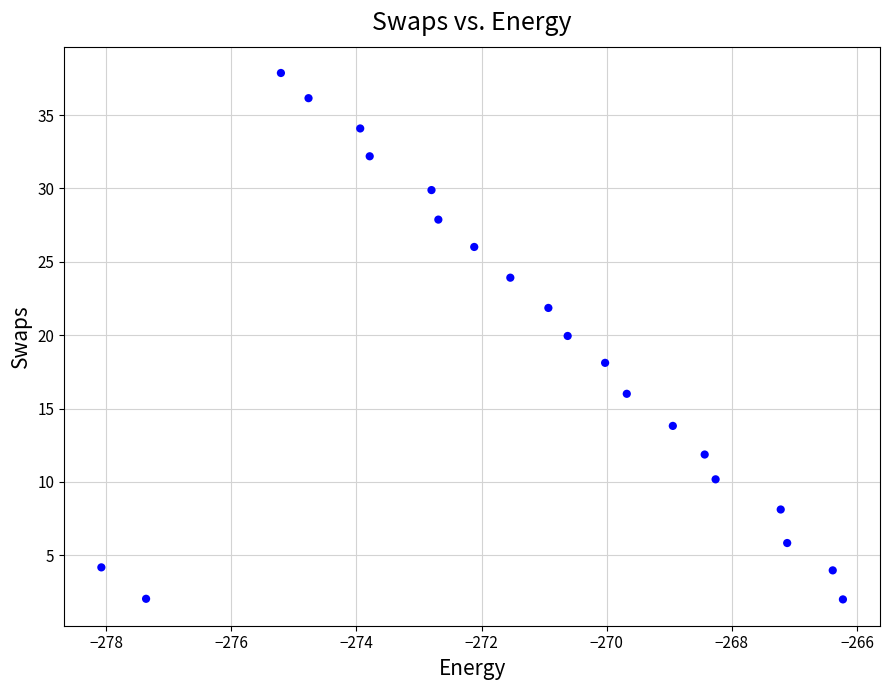

What is the range of Y values (max minus min)?

35.9